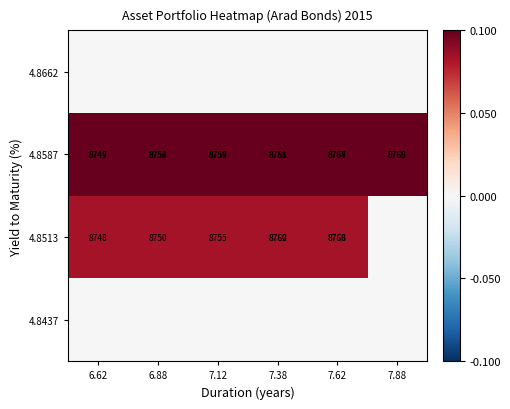

What is the sum of the 4.8587 values at 6.88 and 7.88?

0.2